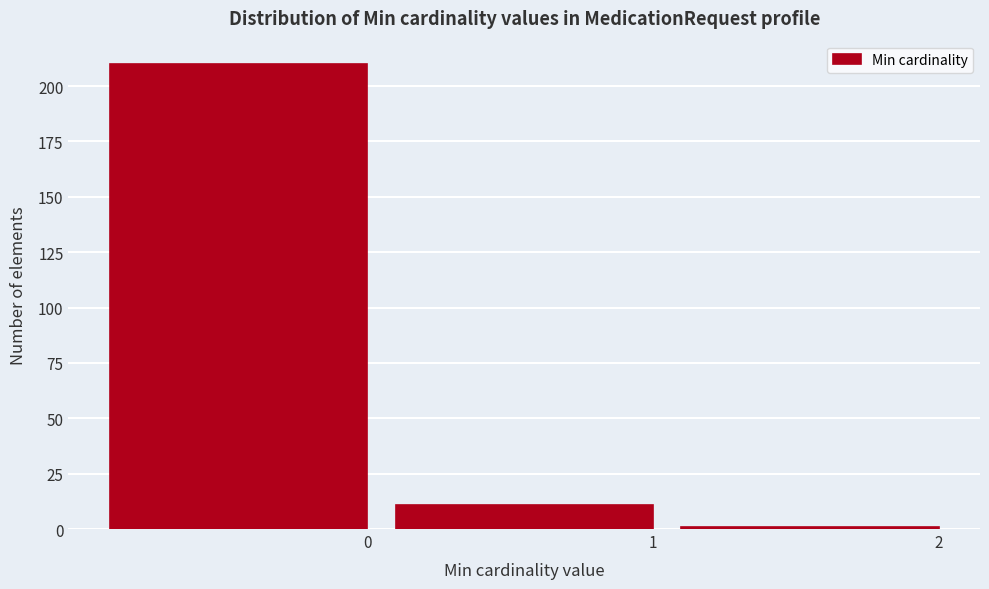

Reading left to right, transcribe all the data shown in this chart.

0=210	1=11	2=1